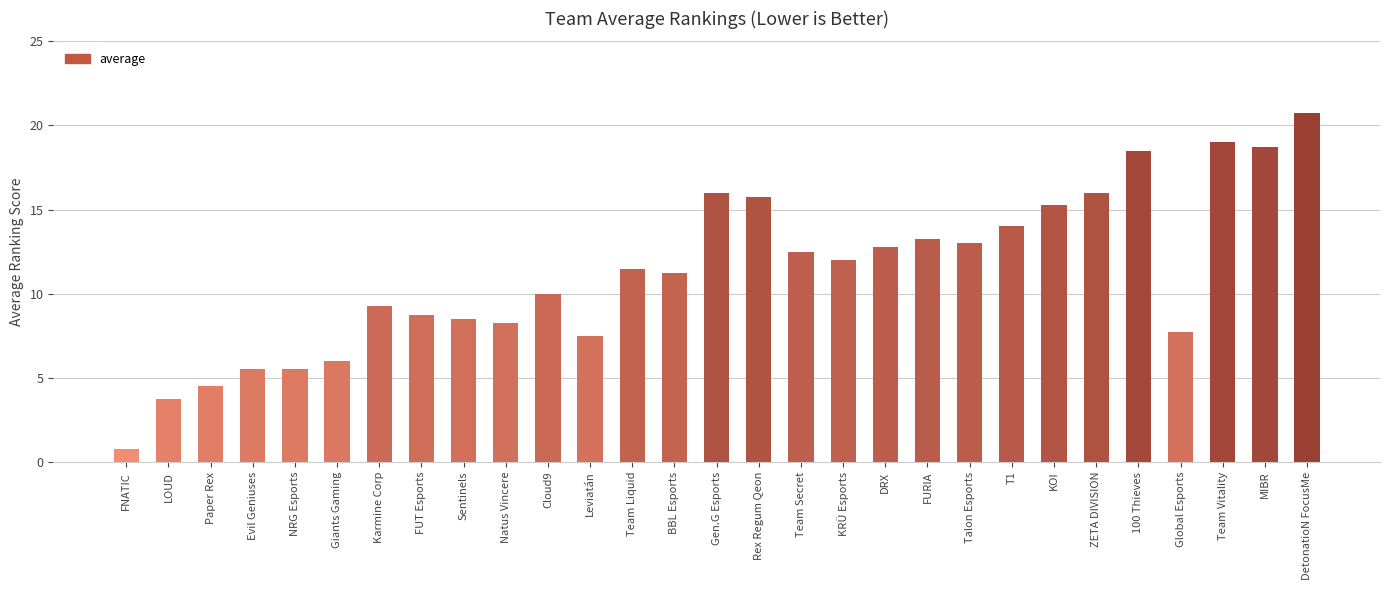

How many series are shown in this chart?

1